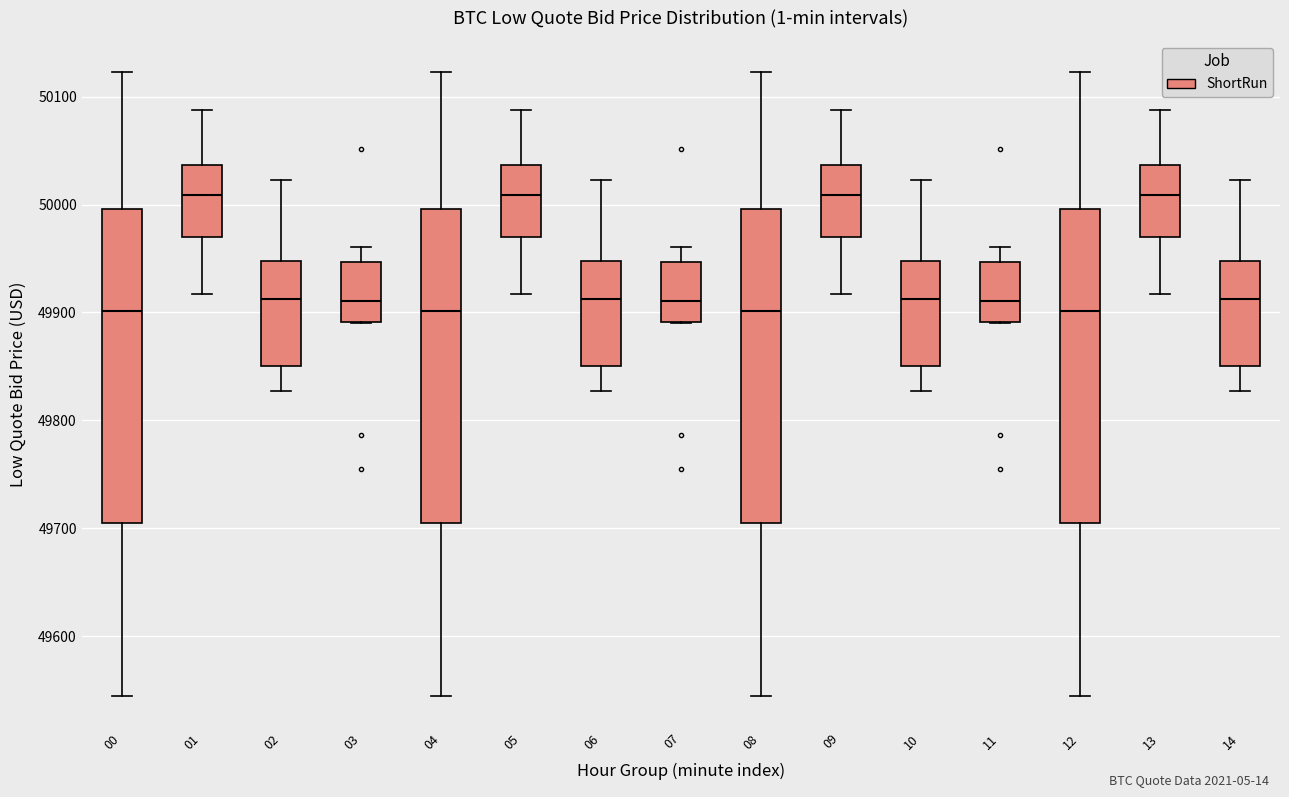

Reading left to right, transcribe this box plot: for each box, give where its median line is, the range the box spans, and where its two whiskers end, as read against the y-axis. The values are not printed on the chart, so give them approximately, as read against the axis.

00: median 49900, box 49710 to 50000, whiskers 49540 to 50120
01: median 50010, box 49970 to 50040, whiskers 49920 to 50090
02: median 49910, box 49850 to 49950, whiskers 49830 to 50020
03: median 49910, box 49890 to 49950, whiskers 49890 to 49960
04: median 49900, box 49710 to 50000, whiskers 49540 to 50120
05: median 50010, box 49970 to 50040, whiskers 49920 to 50090
06: median 49910, box 49850 to 49950, whiskers 49830 to 50020
07: median 49910, box 49890 to 49950, whiskers 49890 to 49960
08: median 49900, box 49710 to 50000, whiskers 49540 to 50120
09: median 50010, box 49970 to 50040, whiskers 49920 to 50090
10: median 49910, box 49850 to 49950, whiskers 49830 to 50020
11: median 49910, box 49890 to 49950, whiskers 49890 to 49960
12: median 49900, box 49710 to 50000, whiskers 49540 to 50120
13: median 50010, box 49970 to 50040, whiskers 49920 to 50090
14: median 49910, box 49850 to 49950, whiskers 49830 to 50020